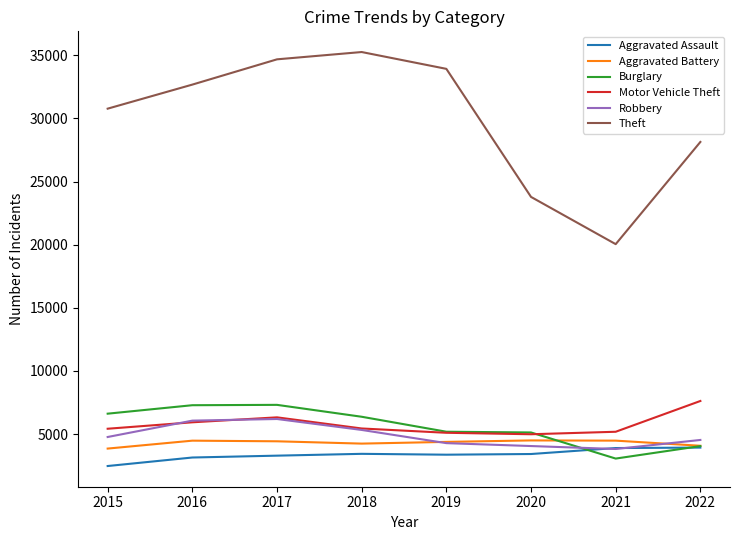

Is the value of Aggravated Battery at 2019 greater than the value of Motor Vehicle Theft at 2021?

No